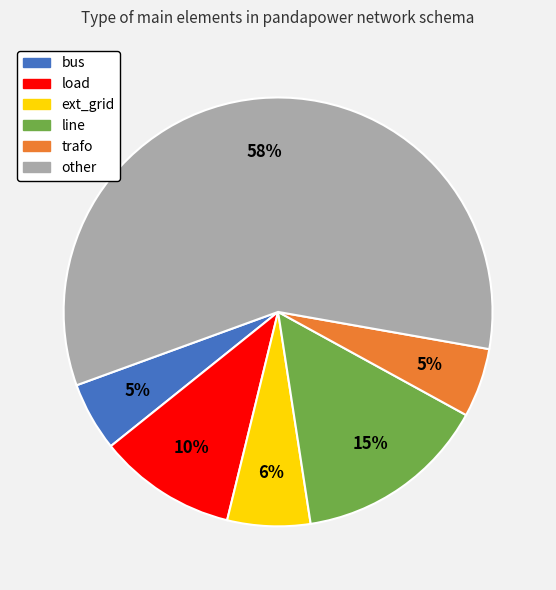

To the nearest percent, what is the difference between the load and ext_grid slice percentages?

4%